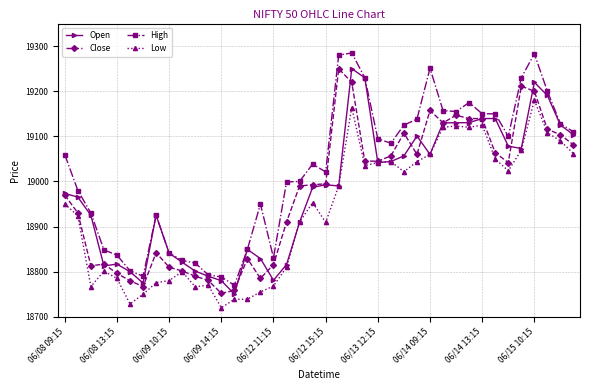

True or false: Close and High cross at least once.

False